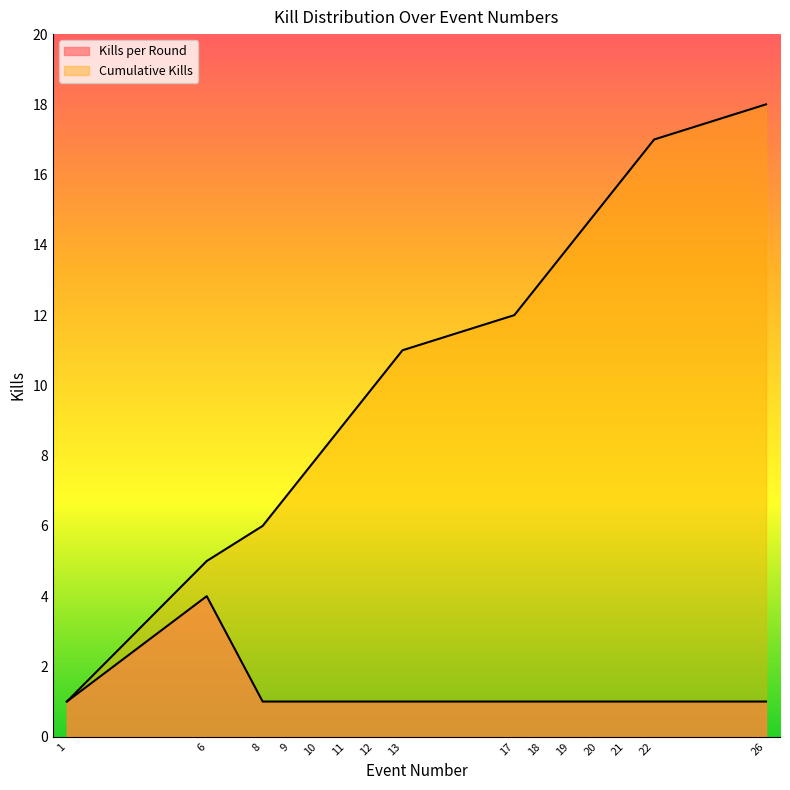

Is it true that Kills per Round equals 2 at 1?

False